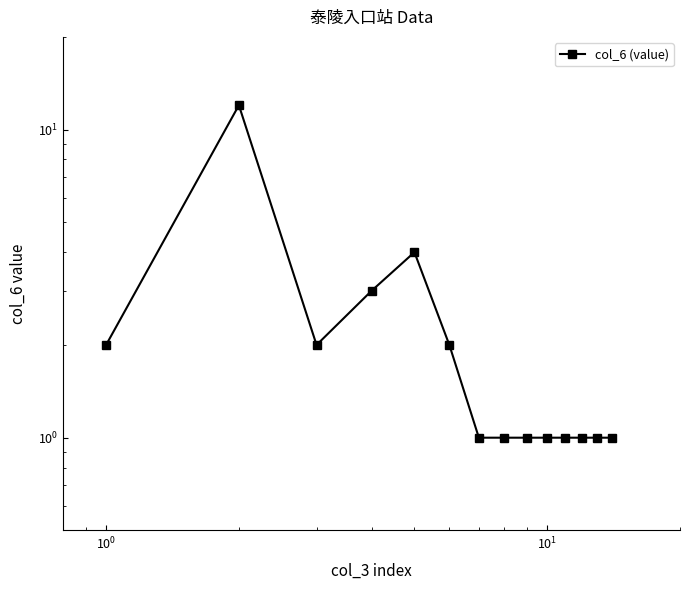

What is the average value?

2